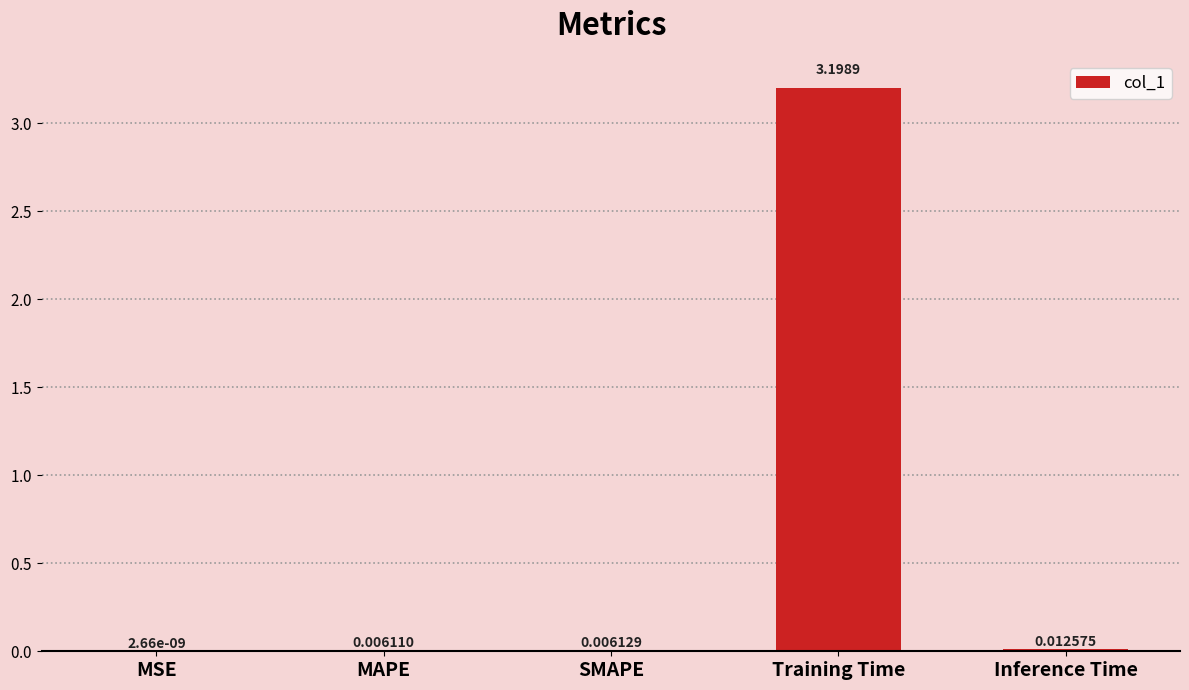

At which label is the value closest to 1?

Inference Time